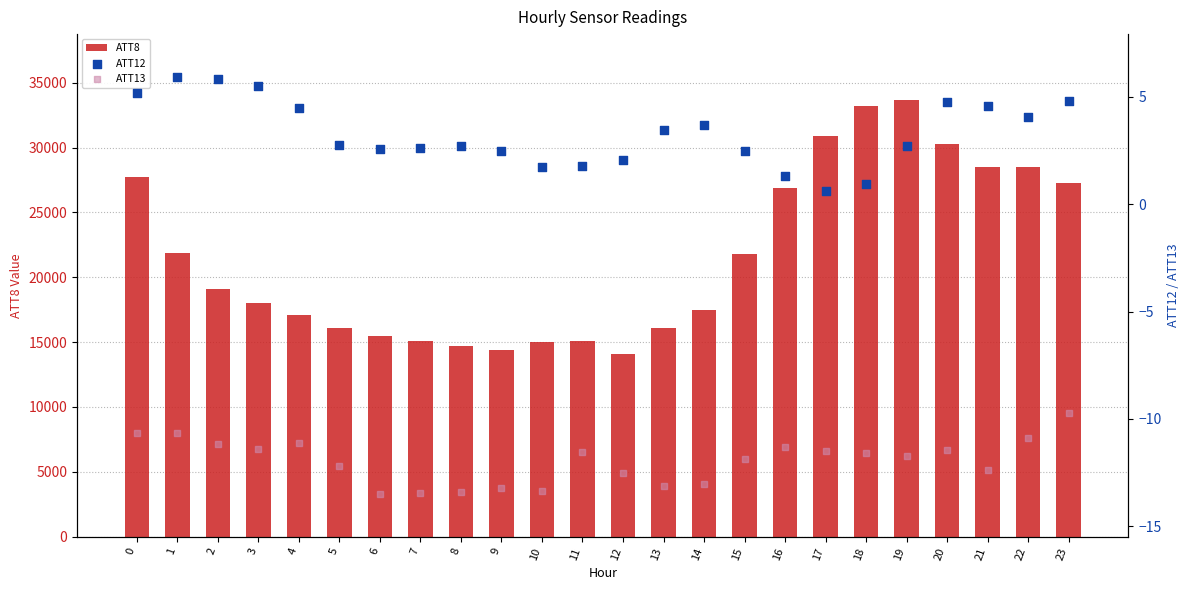

Which series has the largest total across all categories?

ATT8